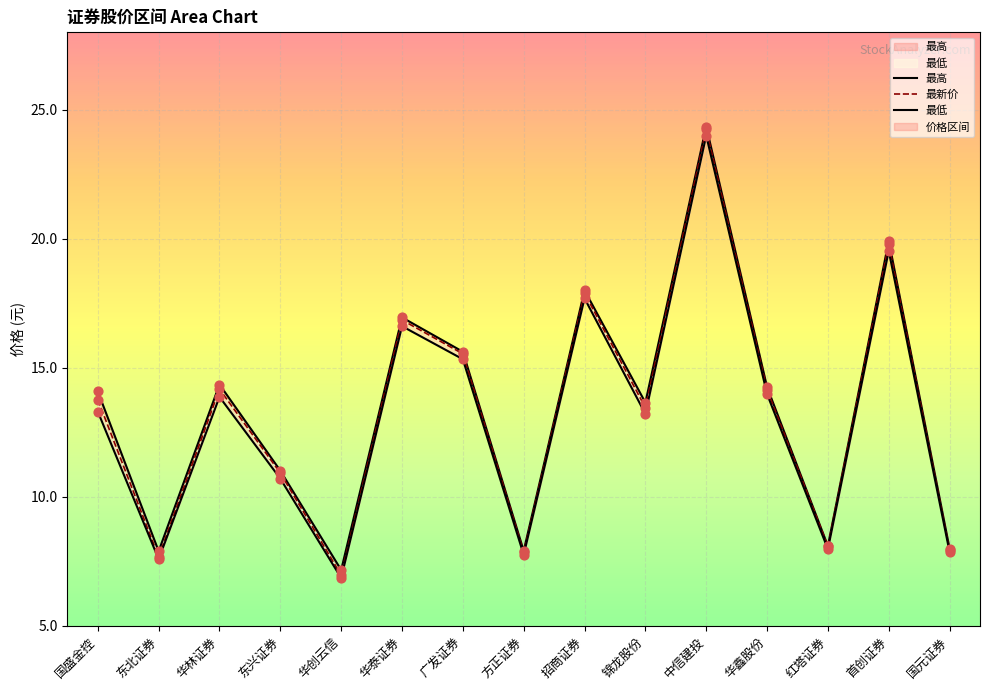

Is the value of 最低 at 国盛金控 greater than the value of 最高 at 广发证券?

No